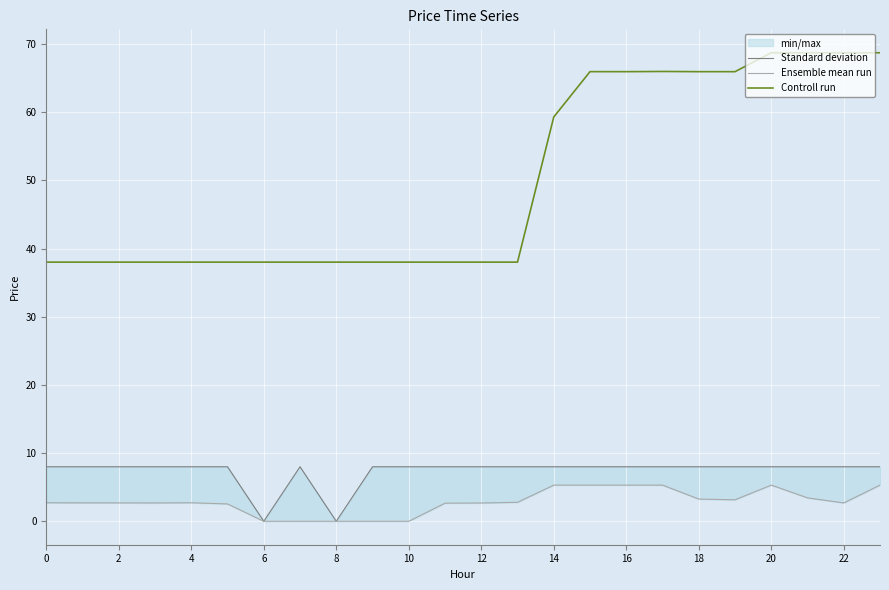

Which series has the largest range (max minus min)?

Controll run